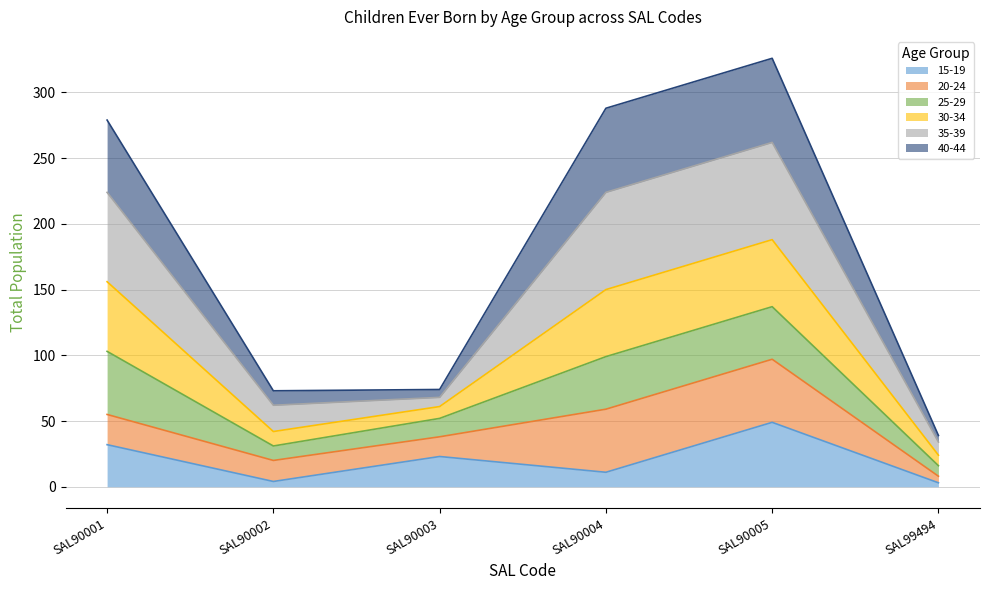

Does the chart display data point markers on the line(s)?

No